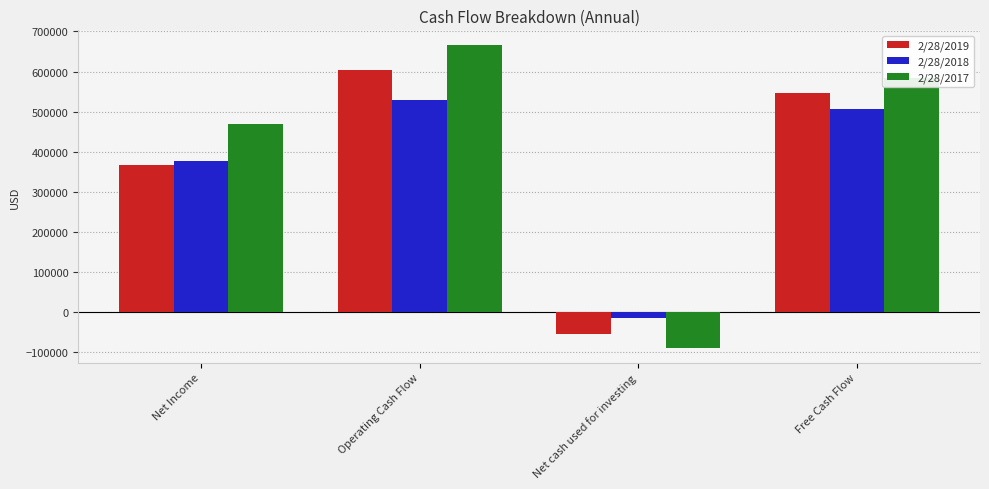

What position from the right is Net Income?

4